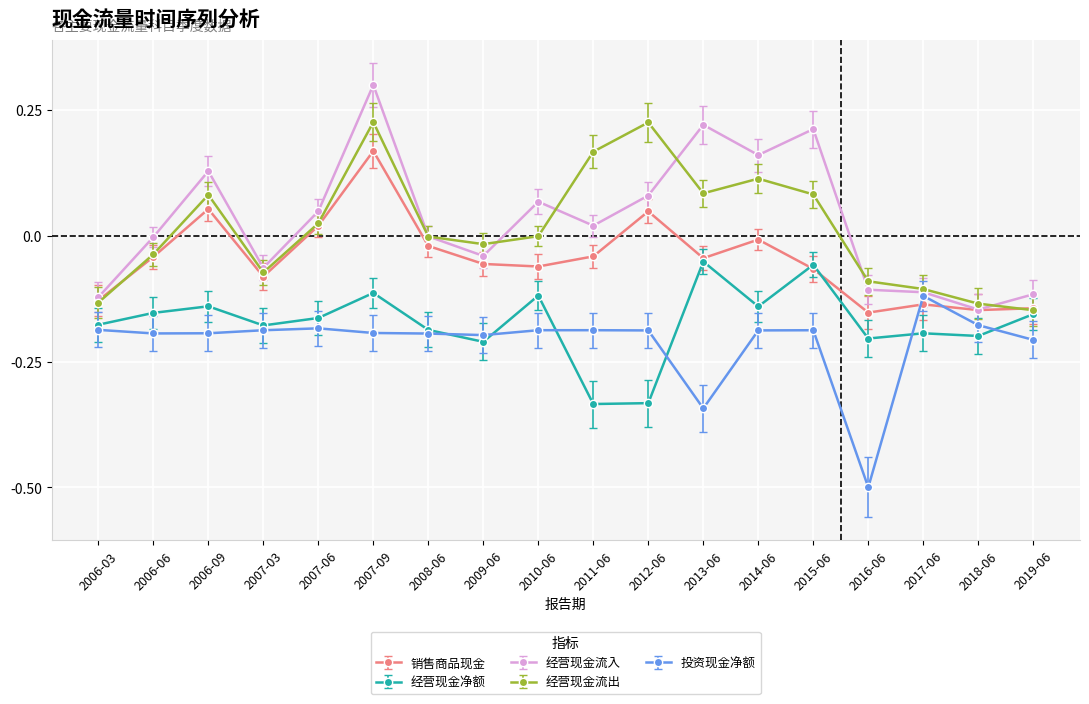

Is this an area chart (filled region under the line)?

No